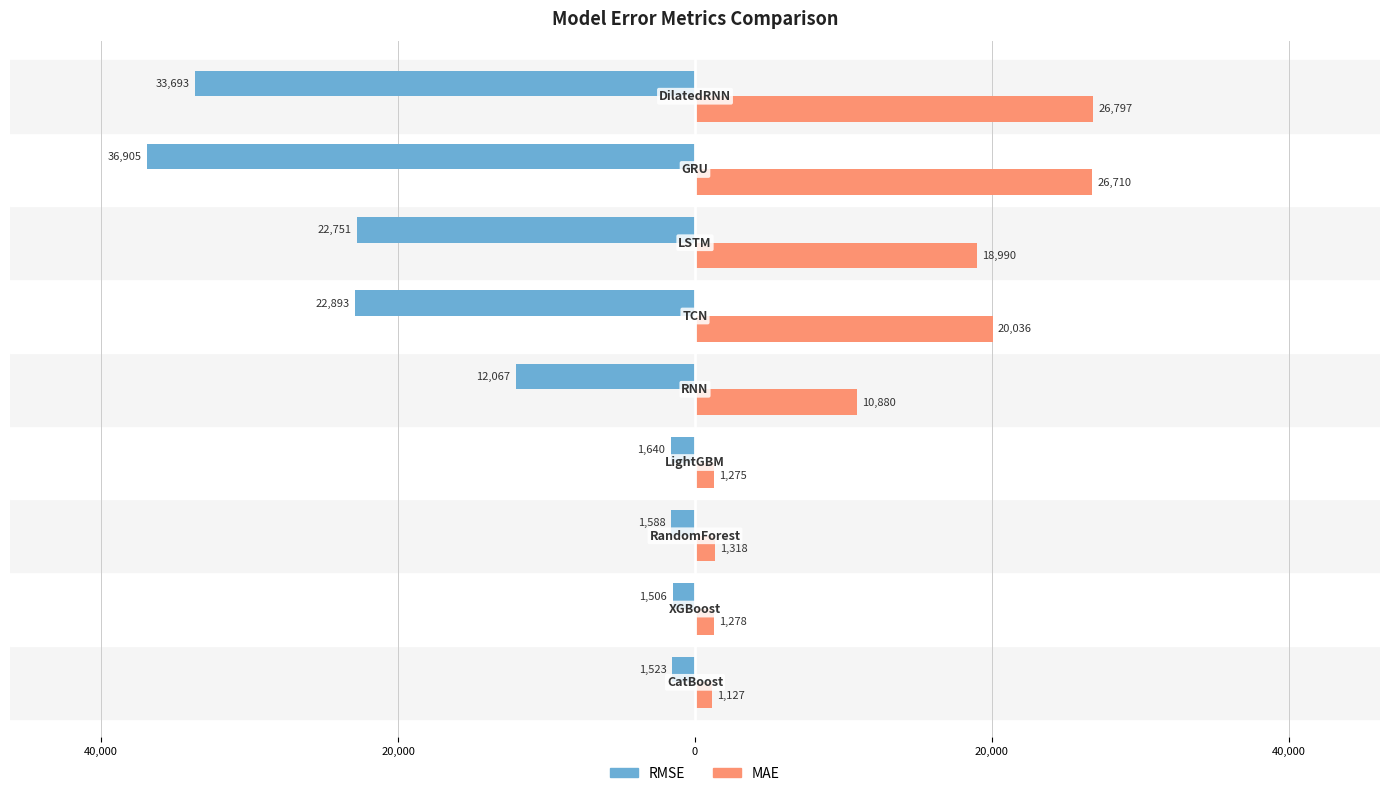

What are all the series names shown in the legend?

RMSE, MAE